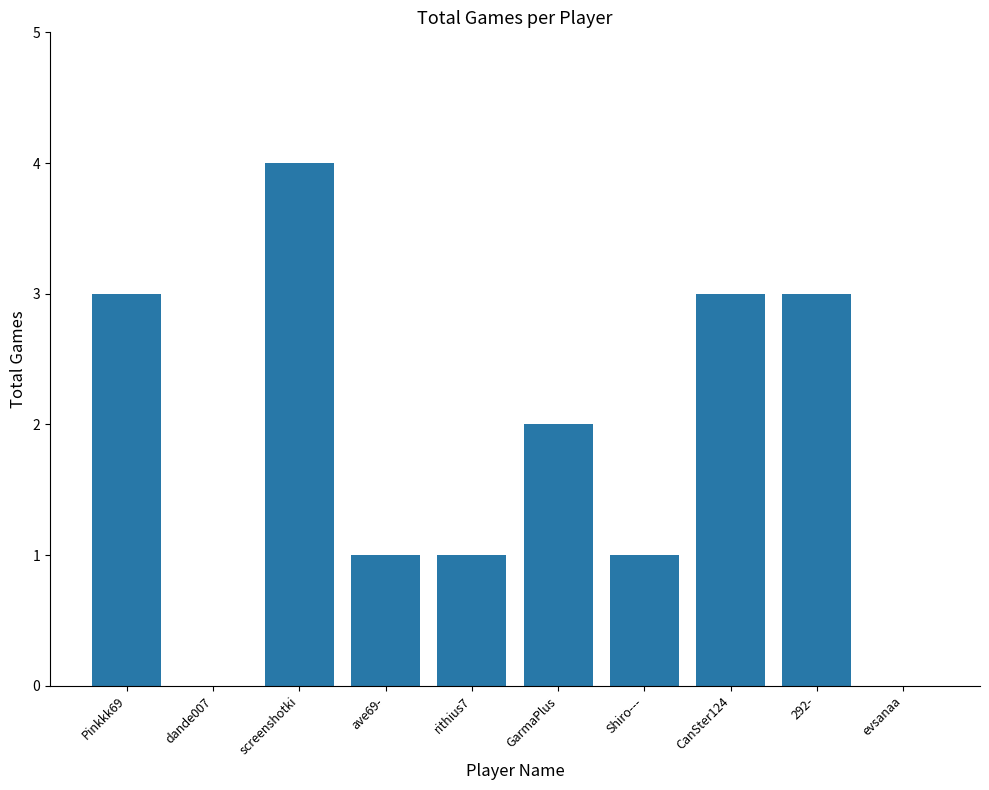

Which category has the highest value across all series?

screenshotki